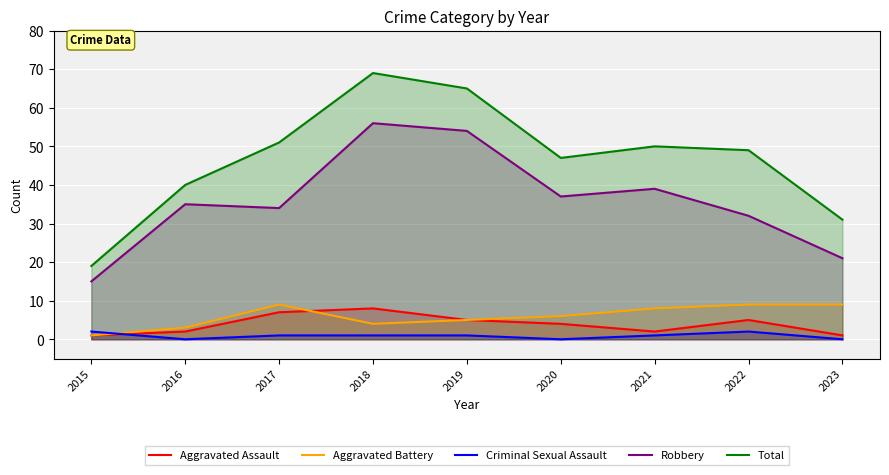

True or false: Aggravated Assault and Criminal Sexual Assault intersect in this chart.

True